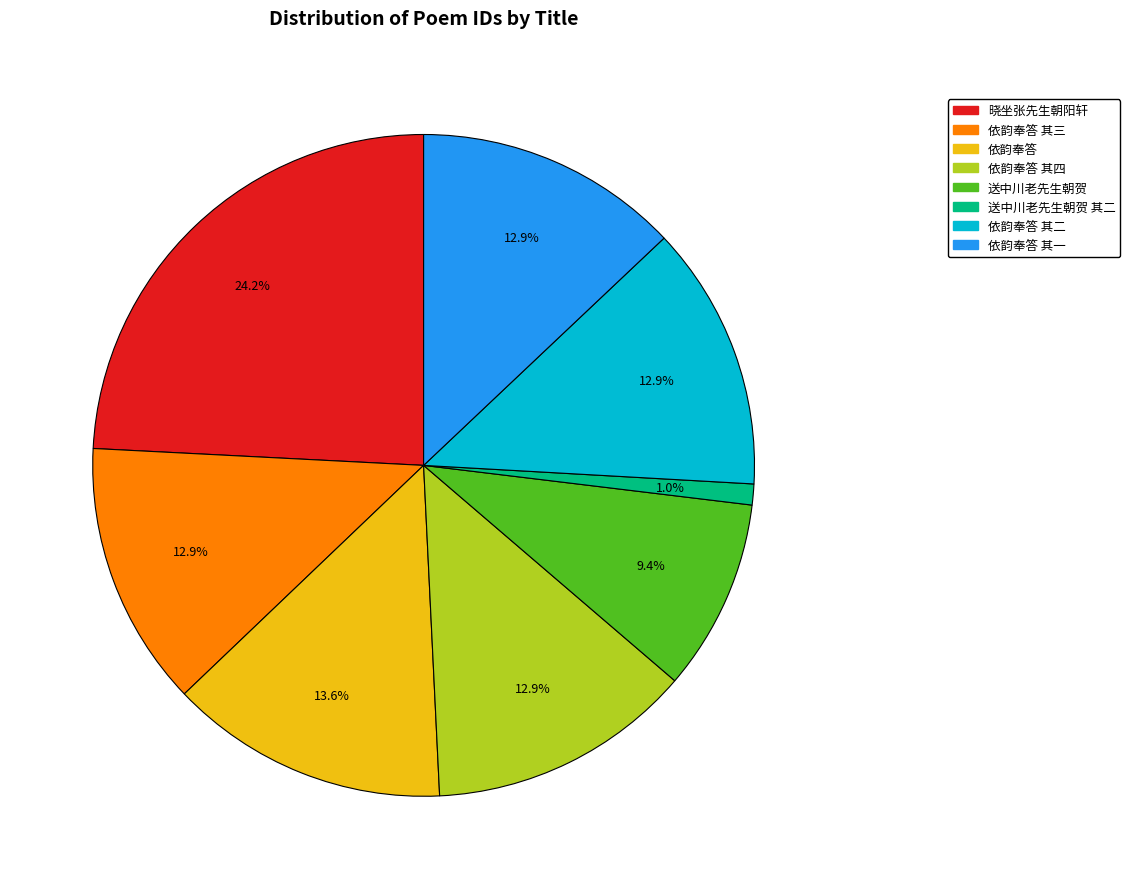

To the nearest percent, what is the difference between the largest and smallest slice percentages?

23%